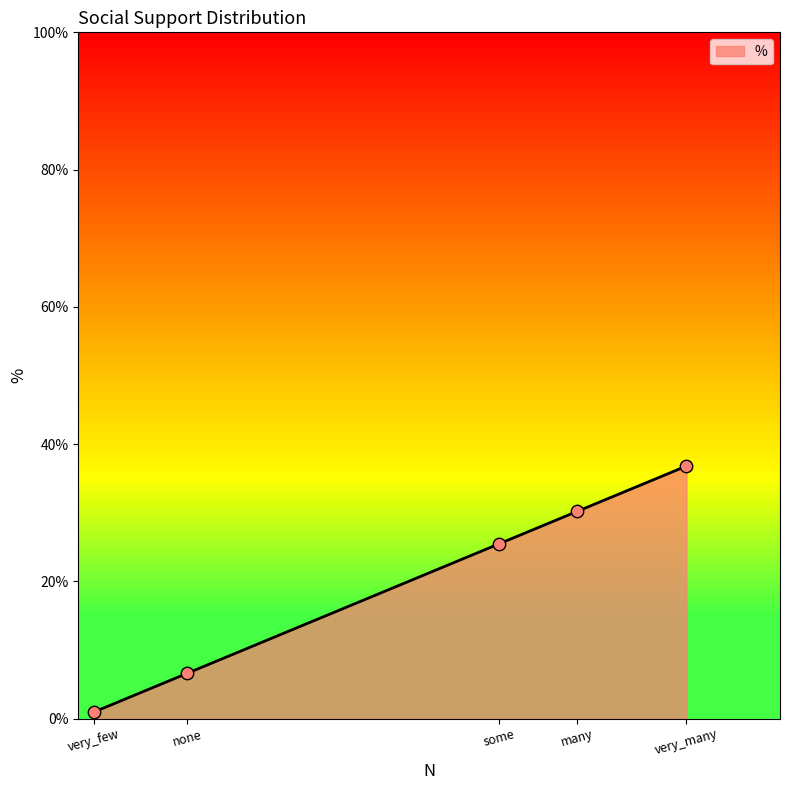

Between very_many and very_few, which is larger?

very_many